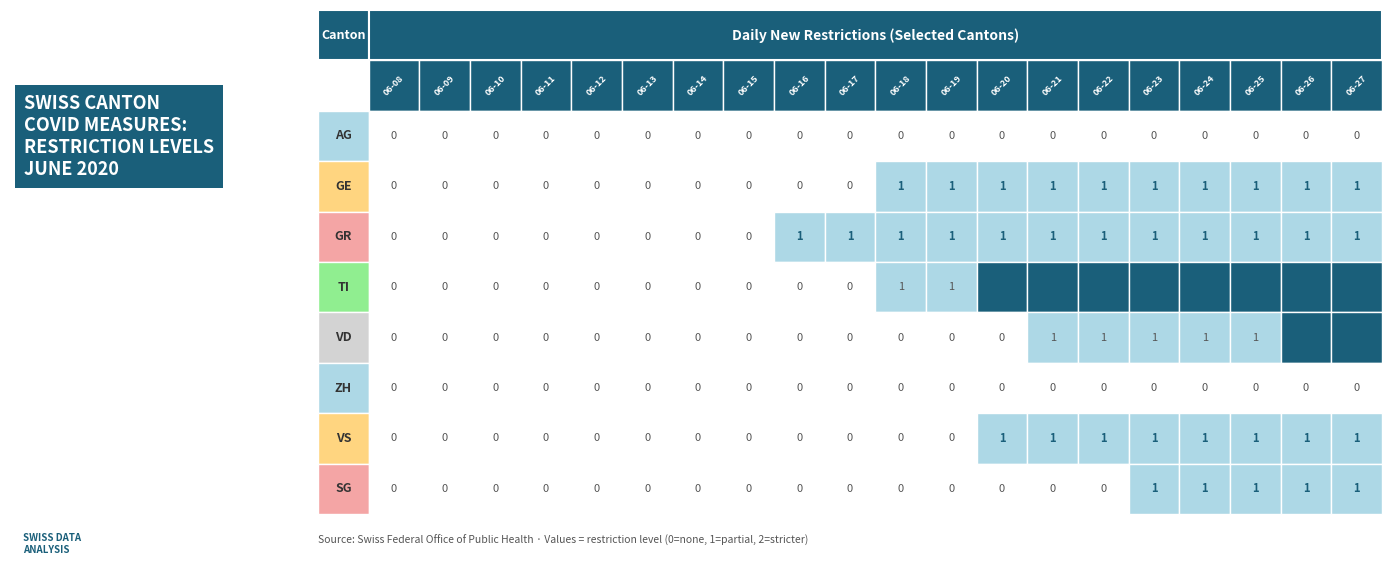

True or false: SG has a value of 0 at 2020-06-10.

True